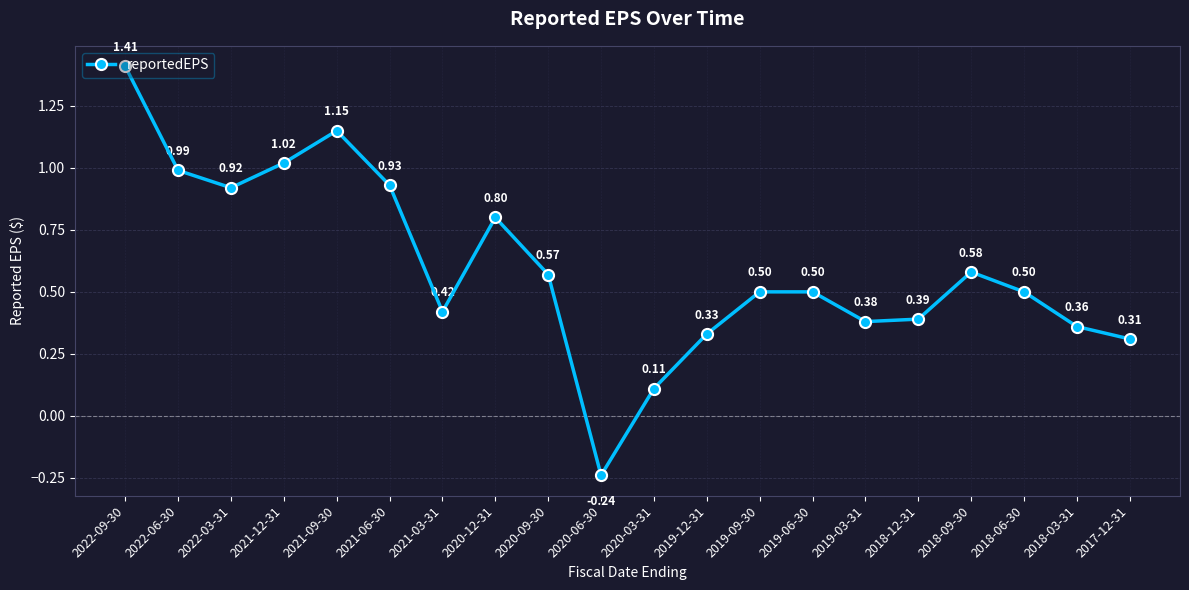

What is the change in value from 2022-09-30 to 2021-06-30?

-0.5